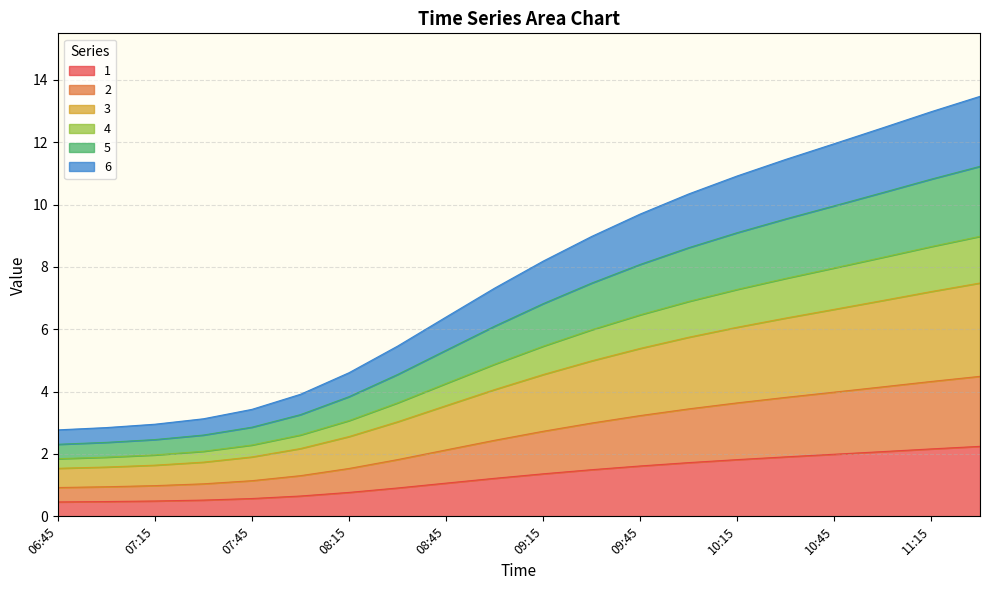

Reading left to right, what are all the values shown in this chart?

1: 06:45=0.5	07:00=0.5	07:15=0.5	07:30=0.5	07:45=0.6	08:00=0.7	08:15=0.8	08:30=0.9	08:45=1.1	09:00=1.2	09:15=1.4	09:30=1.5	09:45=1.6	10:00=1.7	10:15=1.8	10:30=1.9	10:45=2.0	11:00=2.1	11:15=2.2	11:30=2.2
2: 06:45=0.9	07:00=0.9	07:15=1.0	07:30=1.0	07:45=1.1	08:00=1.3	08:15=1.5	08:30=1.8	08:45=2.1	09:00=2.4	09:15=2.7	09:30=3.0	09:45=3.2	10:00=3.4	10:15=3.6	10:30=3.8	10:45=4.0	11:00=4.2	11:15=4.3	11:30=4.5
3: 06:45=1.5	07:00=1.6	07:15=1.6	07:30=1.7	07:45=1.9	08:00=2.2	08:15=2.6	08:30=3.0	08:45=3.6	09:00=4.1	09:15=4.5	09:30=5.0	09:45=5.4	10:00=5.7	10:15=6.1	10:30=6.4	10:45=6.6	11:00=6.9	11:15=7.2	11:30=7.5
4: 06:45=1.8	07:00=1.9	07:15=2.0	07:30=2.1	07:45=2.3	08:00=2.6	08:15=3.1	08:30=3.6	08:45=4.3	09:00=4.9	09:15=5.5	09:30=6.0	09:45=6.5	10:00=6.9	10:15=7.3	10:30=7.6	10:45=8.0	11:00=8.3	11:15=8.7	11:30=9.0
5: 06:45=2.3	07:00=2.4	07:15=2.5	07:30=2.6	07:45=2.9	08:00=3.3	08:15=3.8	08:30=4.5	08:45=5.3	09:00=6.1	09:15=6.8	09:30=7.5	09:45=8.1	10:00=8.6	10:15=9.1	10:30=9.5	10:45=10.0	11:00=10.4	11:15=10.8	11:30=11.2
6: 06:45=2.8	07:00=2.8	07:15=3.0	07:30=3.1	07:45=3.4	08:00=3.9	08:15=4.6	08:30=5.5	08:45=6.4	09:00=7.3	09:15=8.2	09:30=9.0	09:45=9.7	10:00=10.3	10:15=10.9	10:30=11.4	10:45=12.0	11:00=12.5	11:15=13.0	11:30=13.5